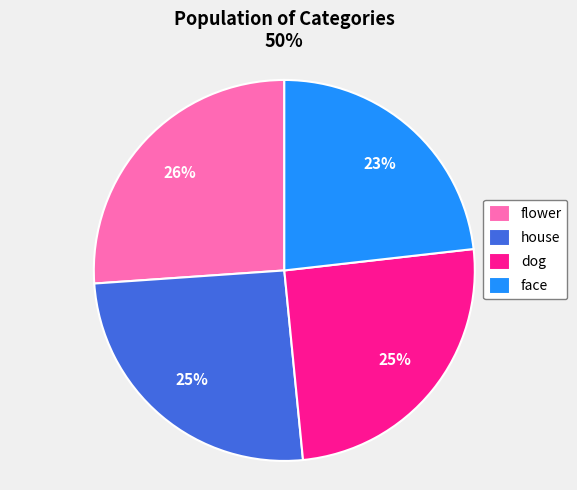

Between flower and dog, which is larger?

flower